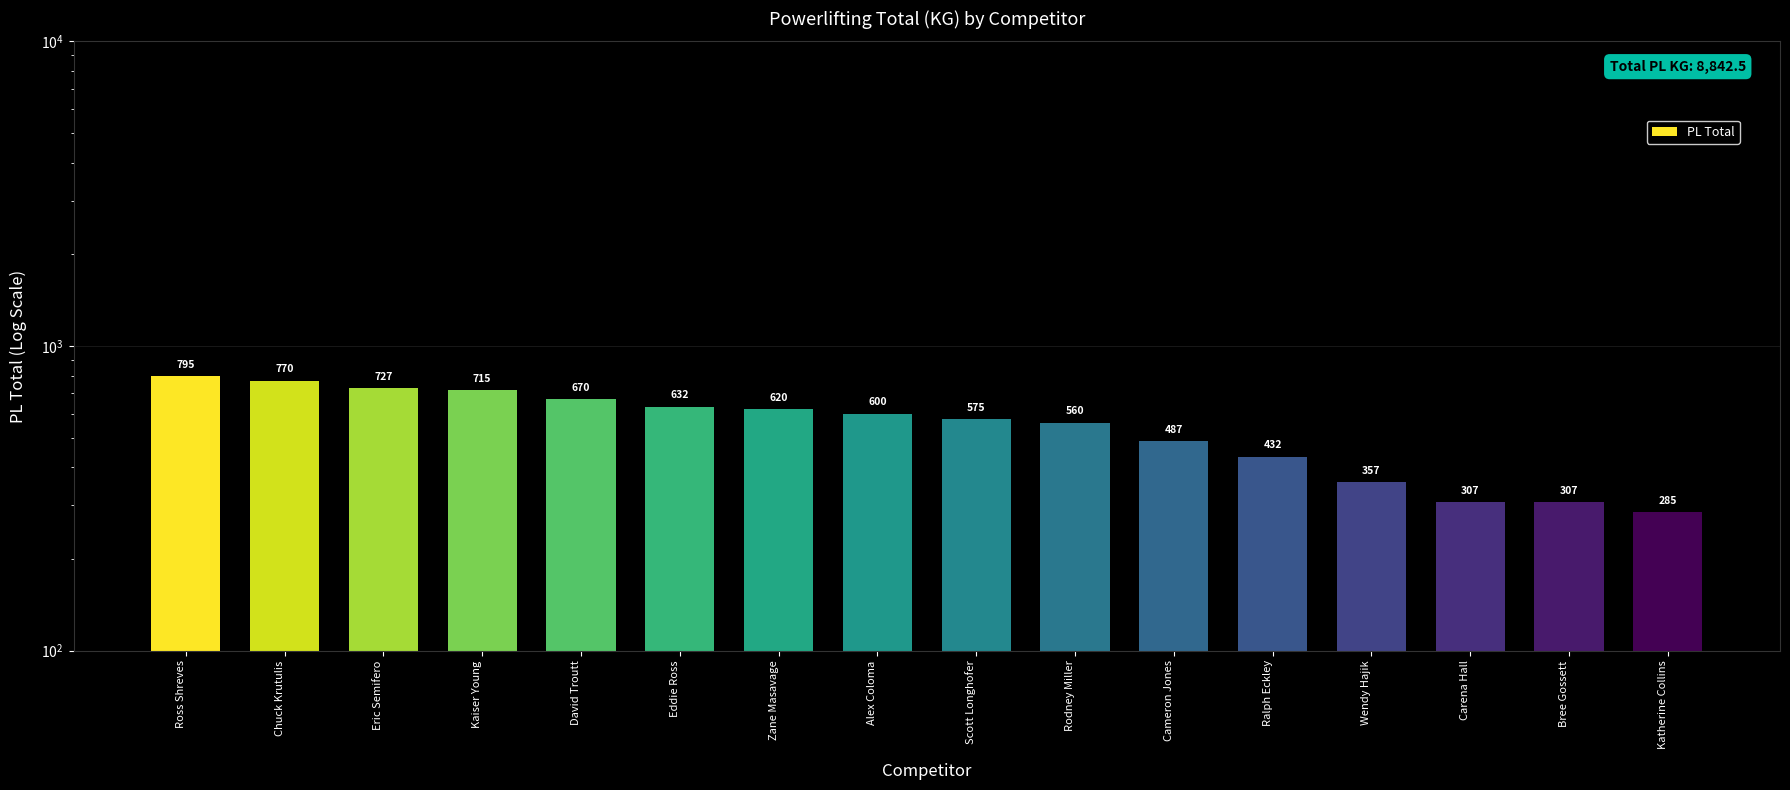

Which label corresponds to the largest value in the chart?

Ross Shreves